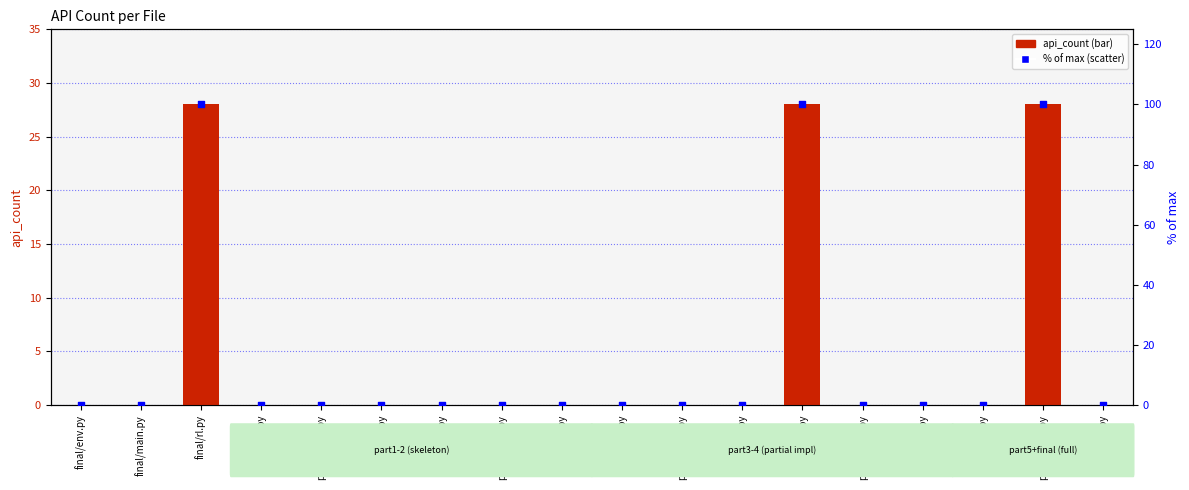

Is the value of api_count at part5/env.py greater than the value of percent of max at part3/rl.py?

No